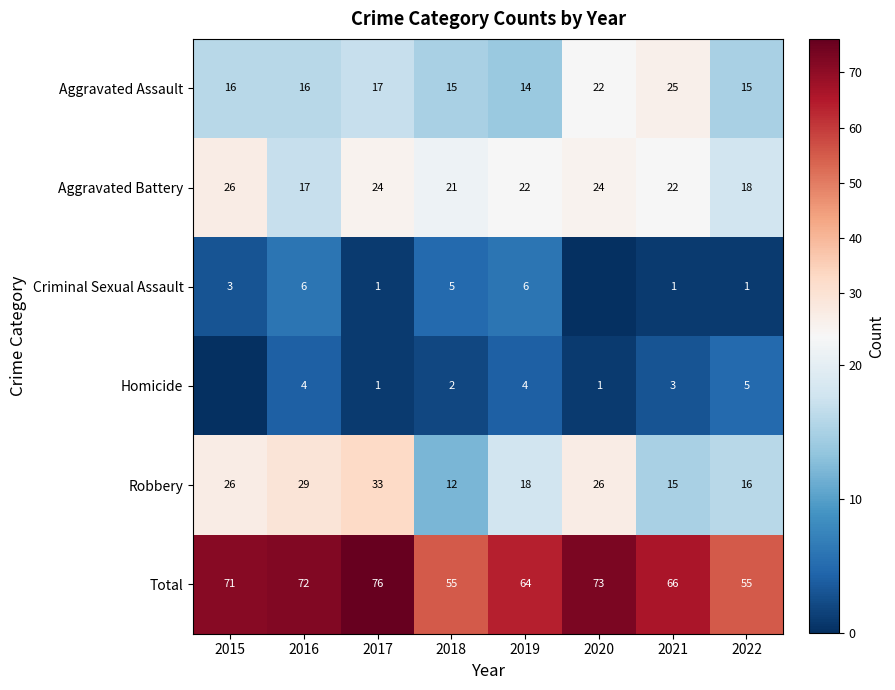

Is the value of Homicide at 2019 greater than the value of Aggravated Battery at 2016?

No